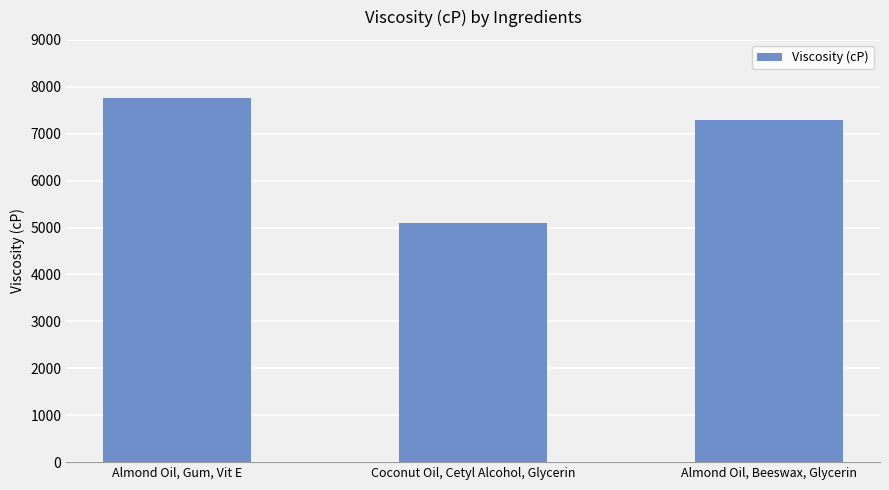

How many bars are there in total?

3